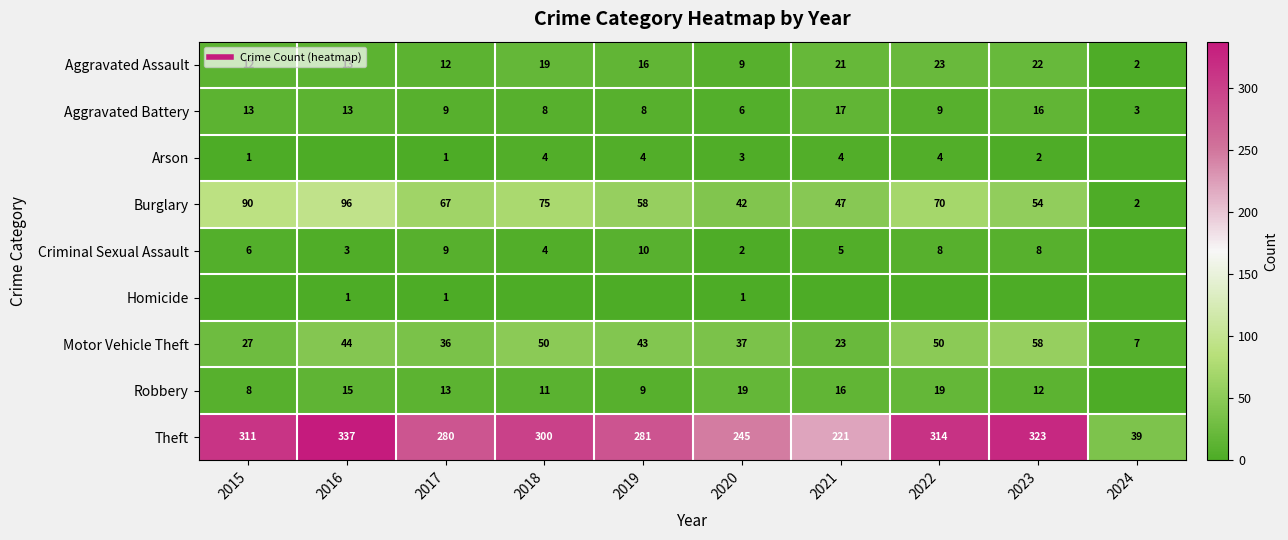

What is the sum of all Homicide values?

3